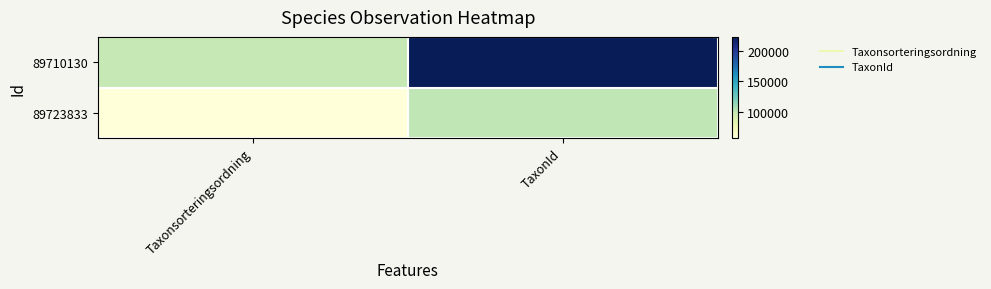

Reading right to left, list all the values displayed in this chart.

89710130: TaxonId=222498	Taxonsorteringsordning=98520
89723833: TaxonId=100049	Taxonsorteringsordning=56411